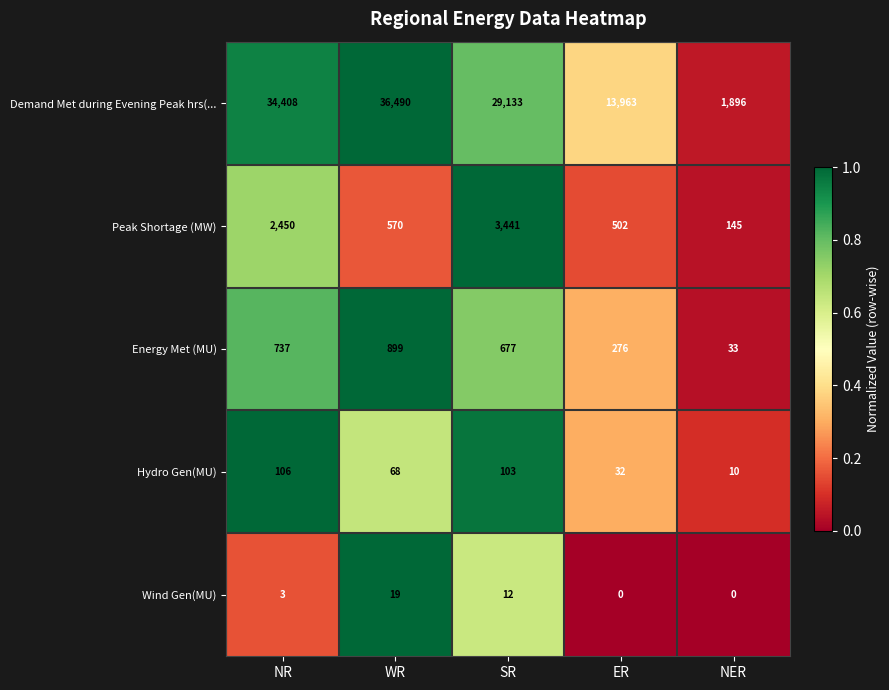

Reading left to right, what are all the values shown in this chart?

Demand Met during Evening Peak hrs(...: NR=34408	WR=36490	SR=29133	ER=13963	NER=1896
Peak Shortage (MW): NR=2450	WR=570	SR=3441	ER=502	NER=145
Energy Met (MU): NR=737	WR=899	SR=677	ER=276	NER=33
Hydro Gen(MU): NR=106	WR=68	SR=103	ER=32	NER=10
Wind Gen(MU): NR=3	WR=19	SR=12	ER=0	NER=0